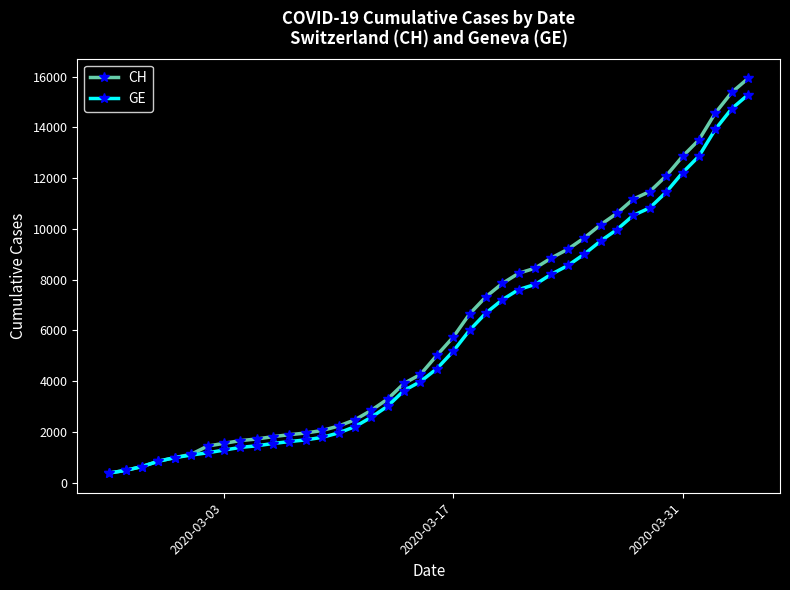

What is the value of the GE point at the 31st from the left?

9520